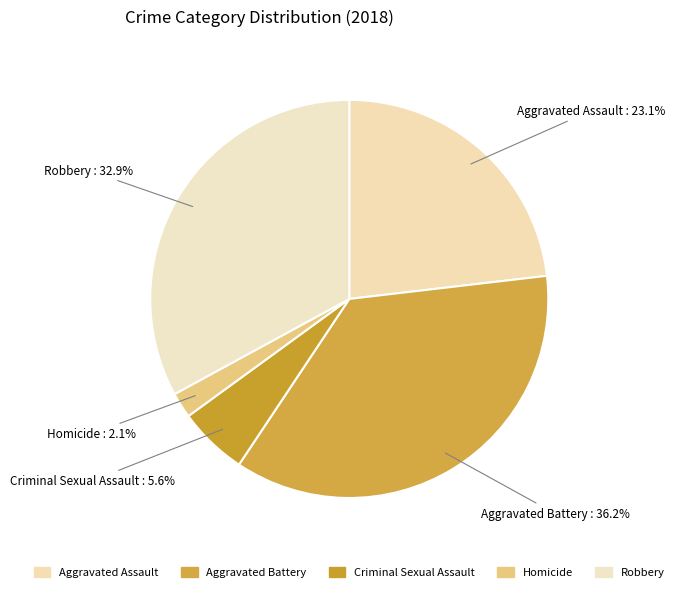

To the nearest percent, what is the difference between the largest and smallest slice percentages?

34%